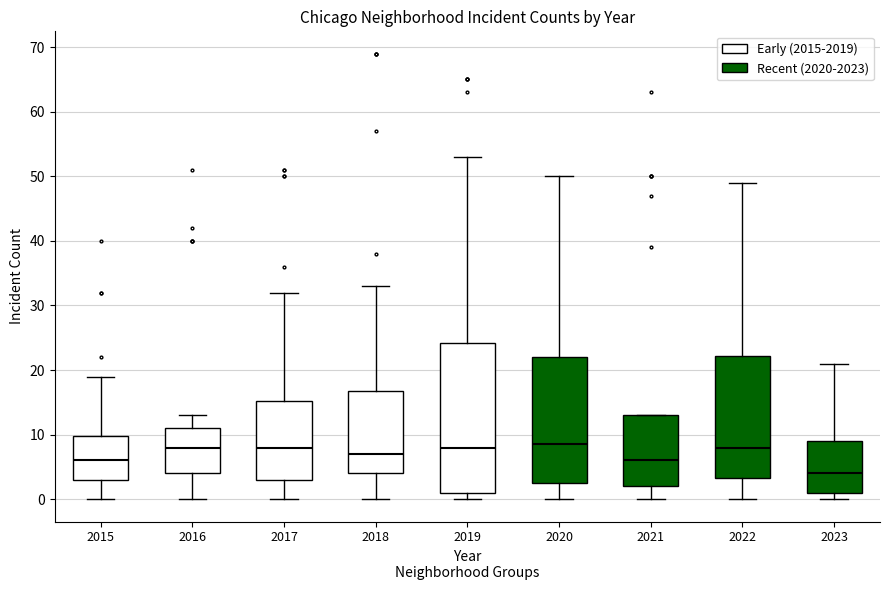

Reading left to right, read every box against the y-axis: the position of its median line, the range the box covers, and the ends of its whiskers. The values are not printed on the chart, so give them approximately, as read against the axis.

2015: median 6, box 3 to 10, whiskers 0 to 19
2016: median 8, box 4 to 11, whiskers 0 to 13
2017: median 8, box 3 to 15, whiskers 0 to 32
2018: median 7, box 4 to 17, whiskers 0 to 33
2019: median 8, box 1 to 24, whiskers 0 to 53
2020: median 9, box 3 to 22, whiskers 0 to 50
2021: median 6, box 2 to 13, whiskers 0 to 13
2022: median 8, box 3 to 22, whiskers 0 to 49
2023: median 4, box 1 to 9, whiskers 0 to 21